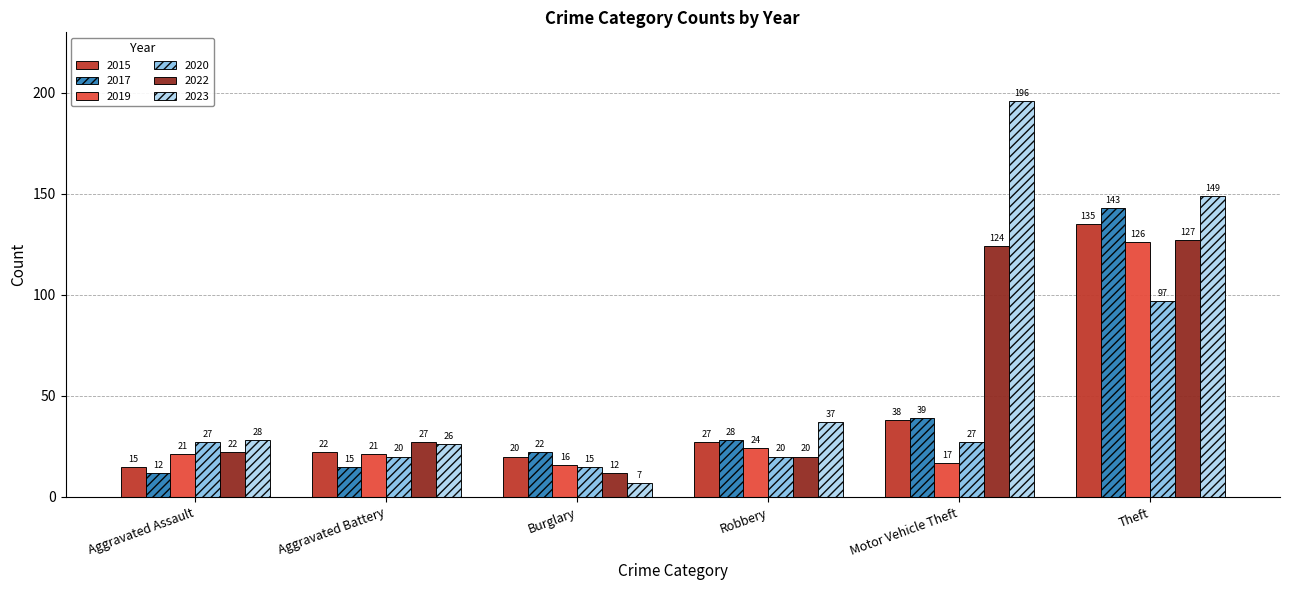

What is the sum of all 2023 values?

443